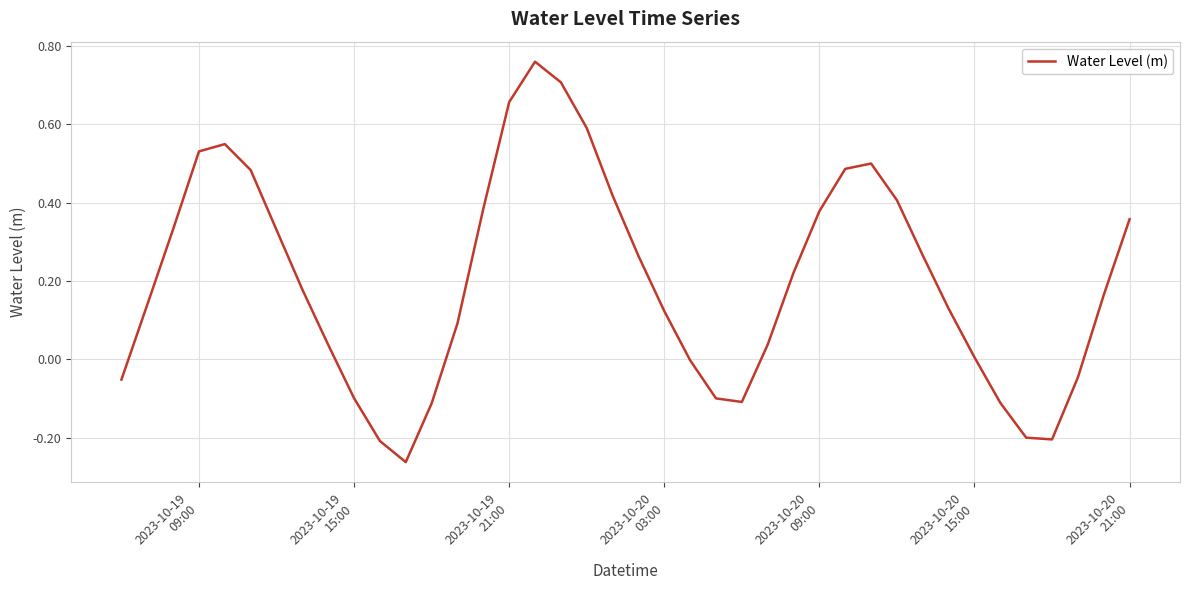

True or false: there are more than 1 points higher than both neighbors.

True